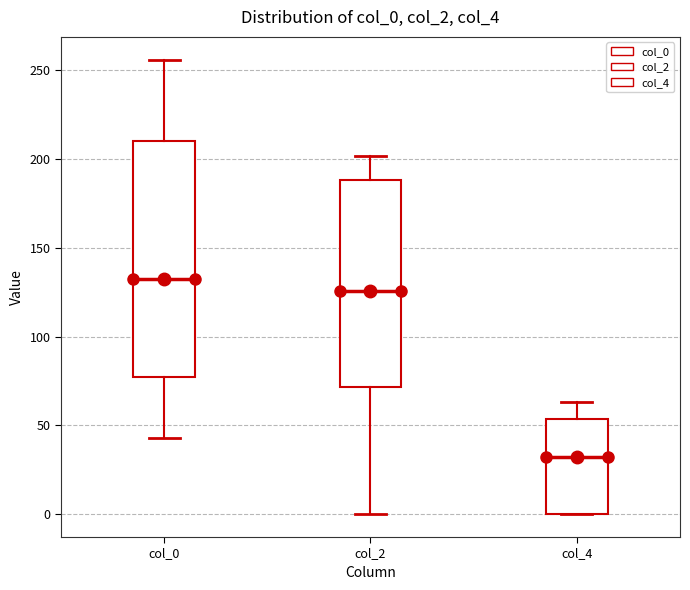

Where does the median line of the box for col_2 sit on the y-axis? The values are not printed on the chart, so give them approximately, as read against the axis.

125